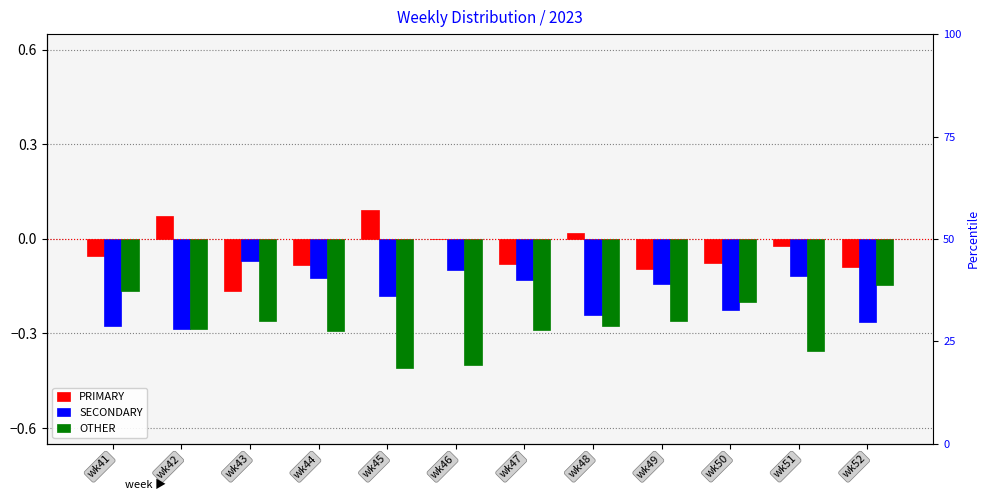

Which has a higher value, wk42 or wk46?

wk42